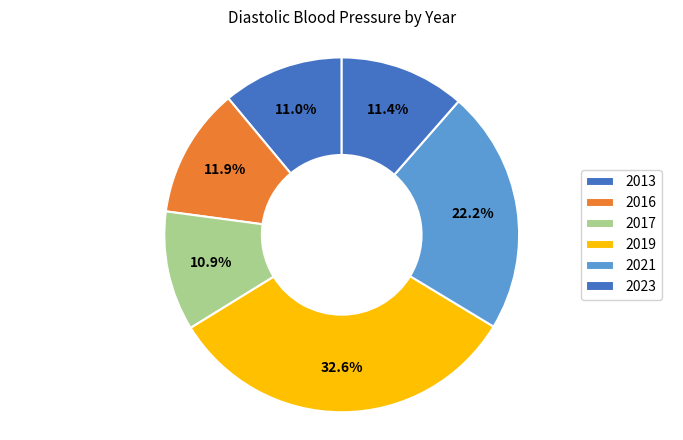

How many slices are in this pie chart?

6